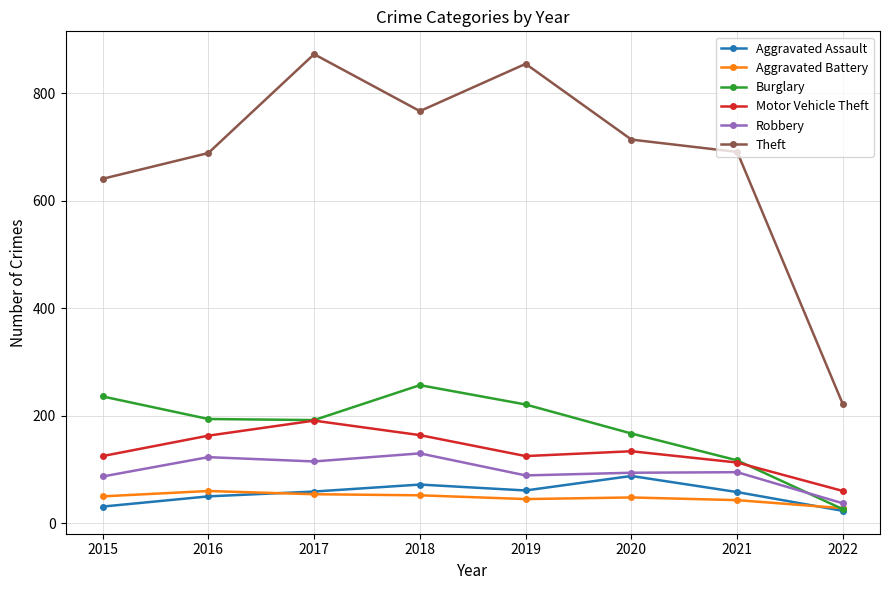

True or false: Theft and Robbery cross at least once.

False